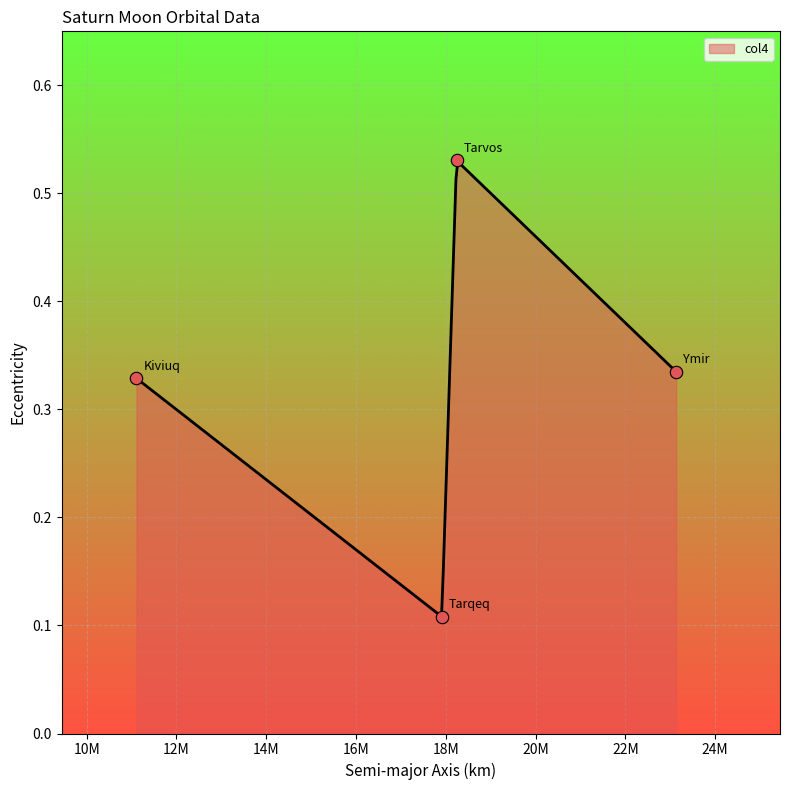

Between Tarvos and Ymir, which is larger?

Tarvos